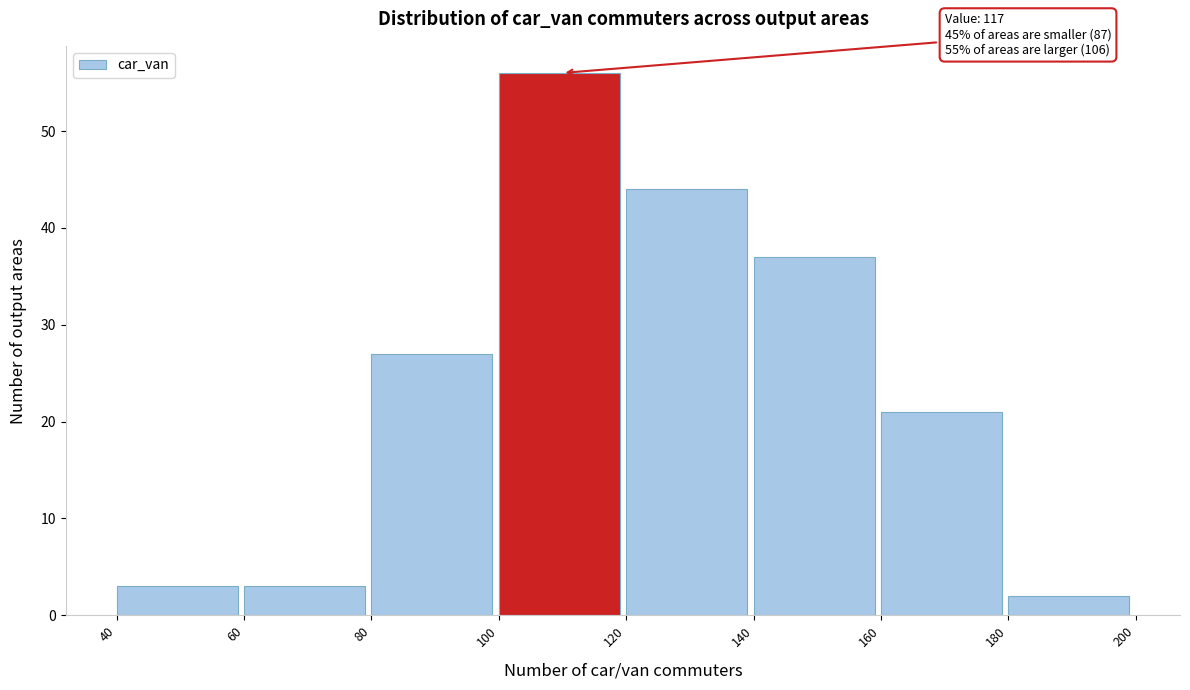

Which range on the x-axis has the tallest bar?

100 to 120